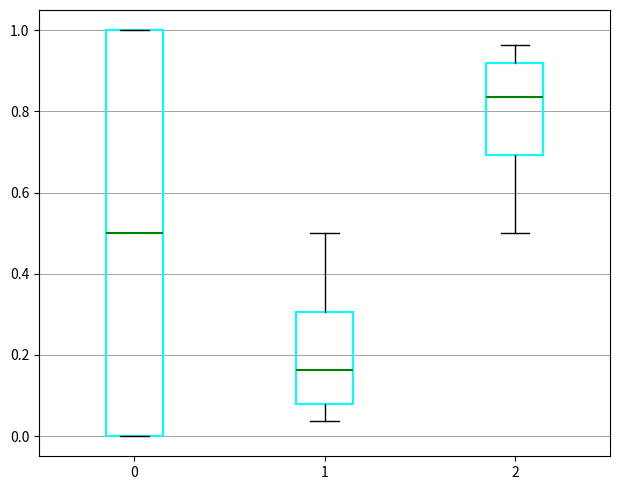

Reading left to right, read every box against the y-axis: the position of its median line, the range the box covers, and the ends of its whiskers. The values are not printed on the chart, so give them approximately, as read against the axis.

0: median 0.50, box 0.00 to 1.00, whiskers 0.00 to 1.00
1: median 0.16, box 0.08 to 0.30, whiskers 0.04 to 0.50
2: median 0.84, box 0.70 to 0.92, whiskers 0.50 to 0.96